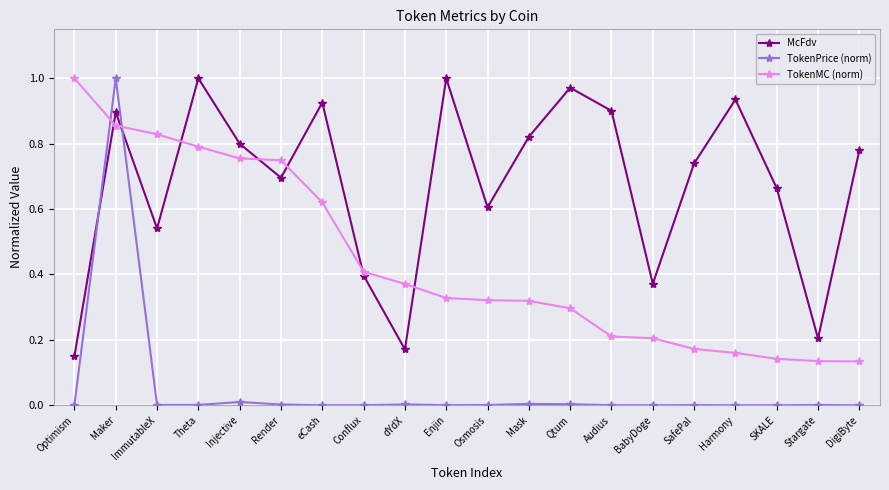

Rank the series at SKALE from highest to lowest value.

McFdv, TokenMC (norm), TokenPrice (norm)